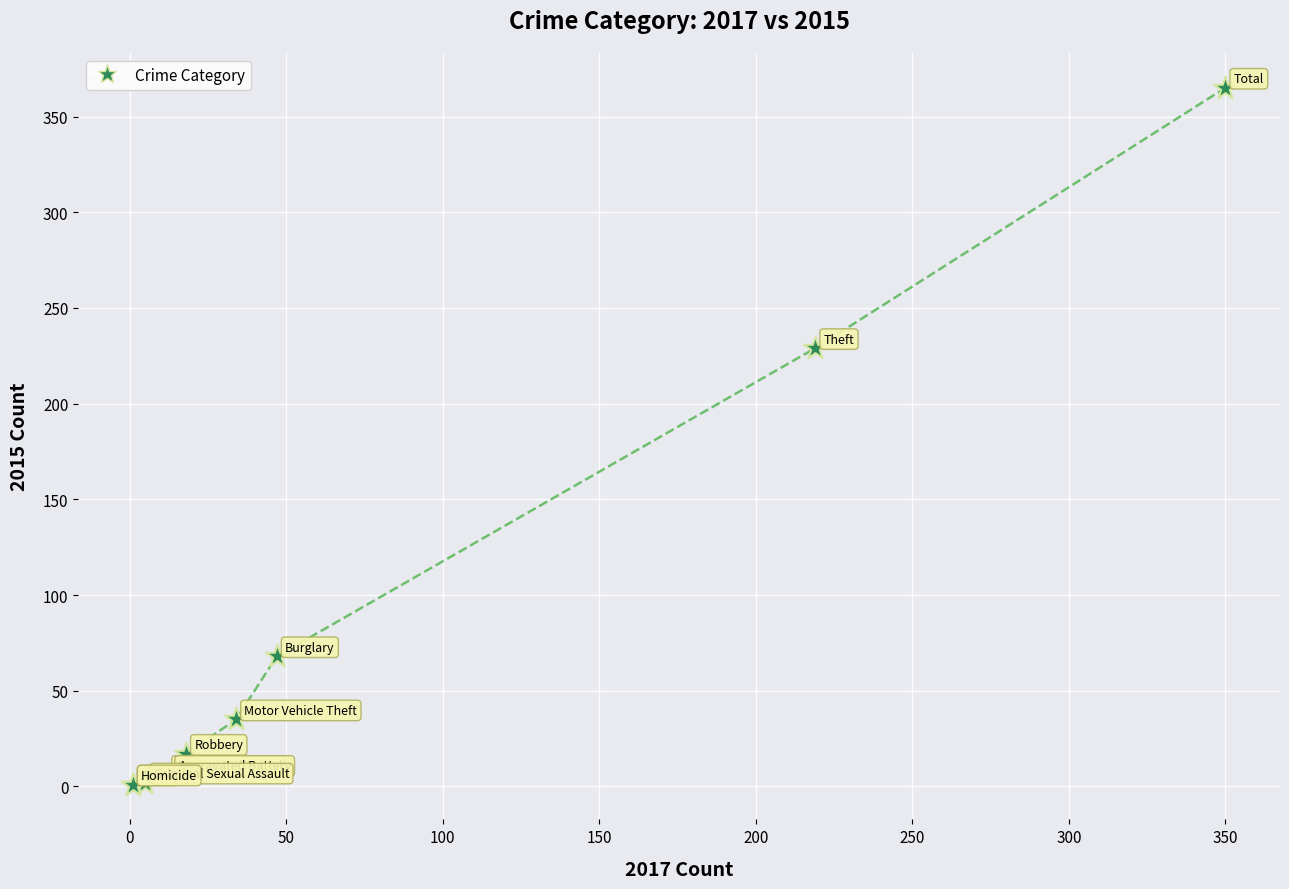

What Y value in the scatter plot is closest to 183?

229